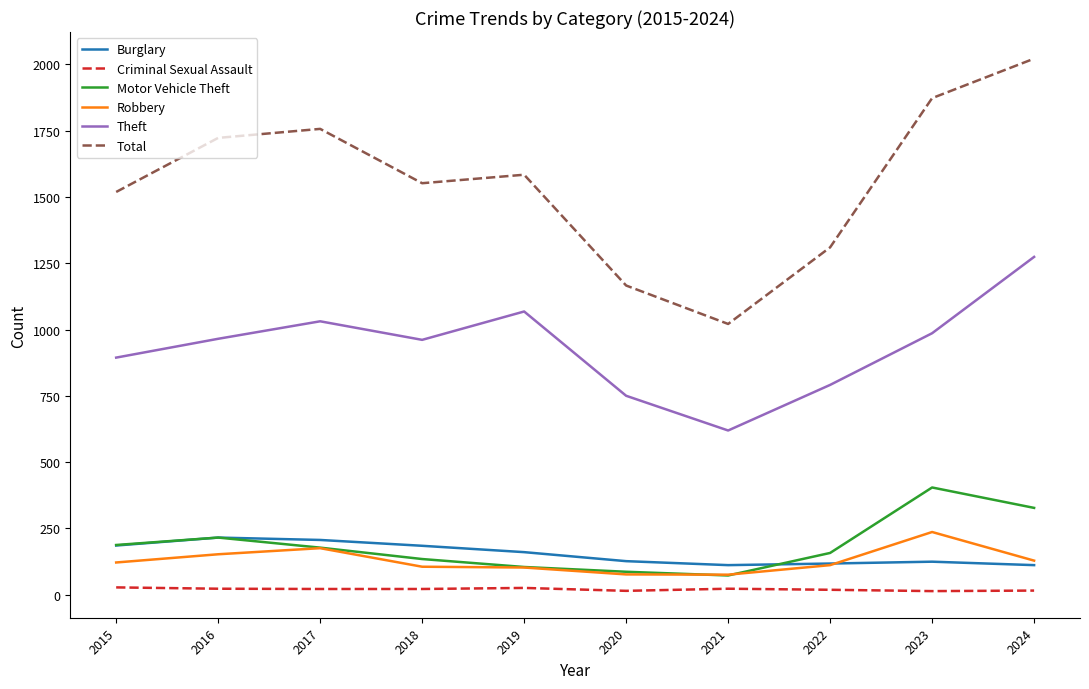

What is the approximate value of Criminal Sexual Assault at 2024, to the nearest 10?

20